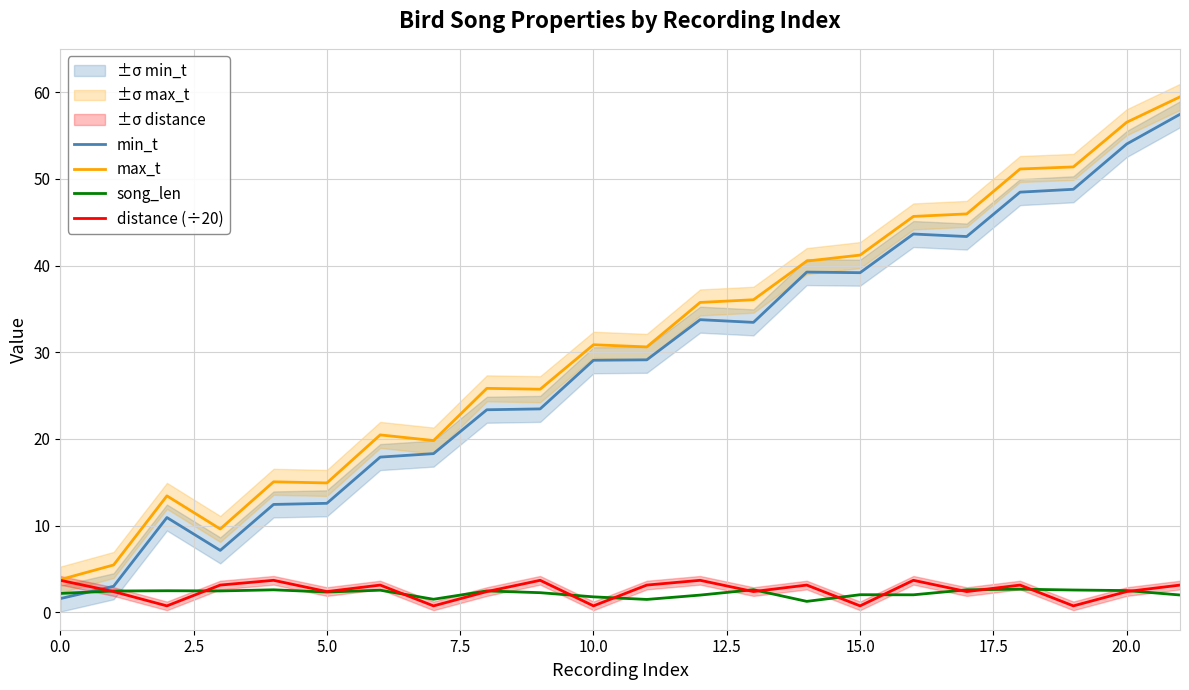

Is the value of distance (÷20) at 18 greater than the value of song_len at 12?

Yes